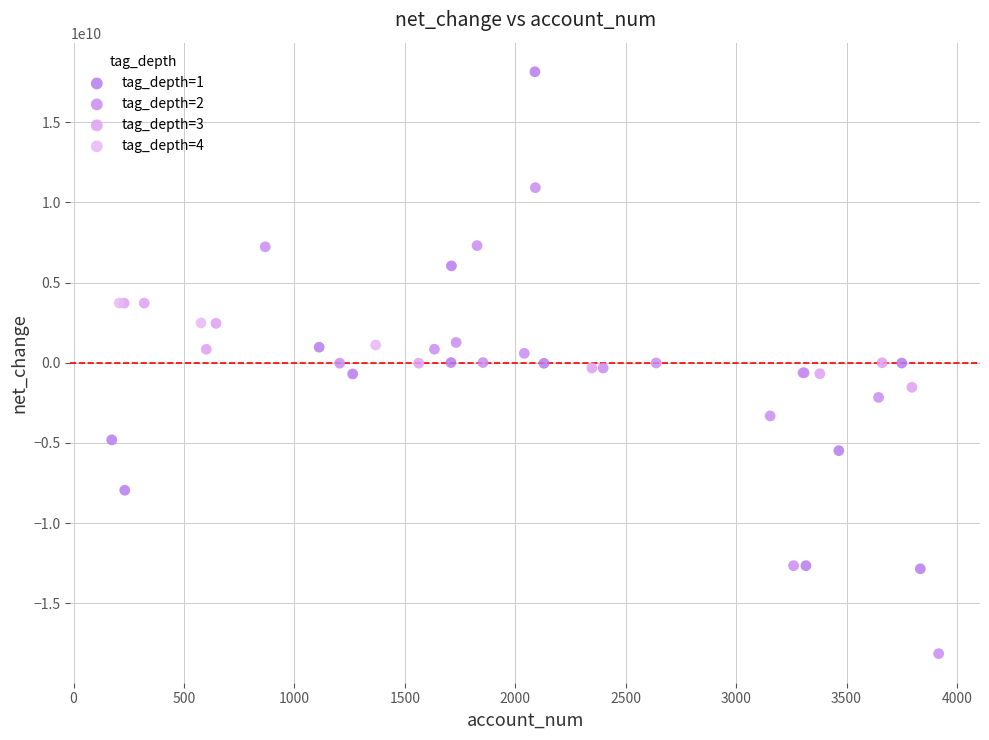

What are all the series names shown in the legend?

tag_depth=1, tag_depth=2, tag_depth=3, tag_depth=4